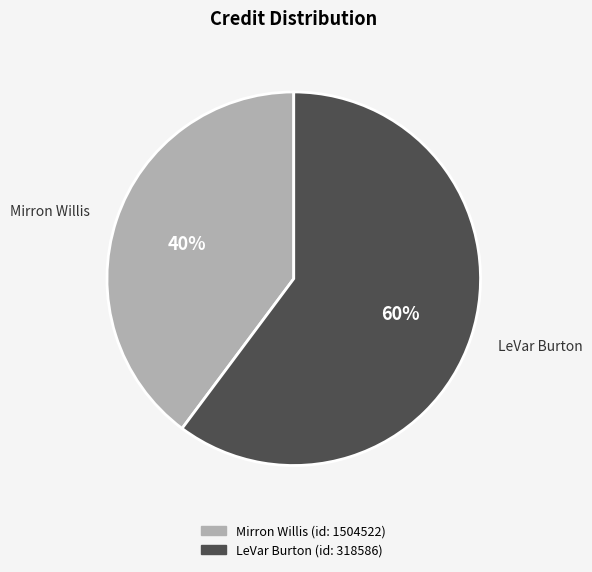

To the nearest percent, what is the difference between the largest and smallest slice percentages?

20%